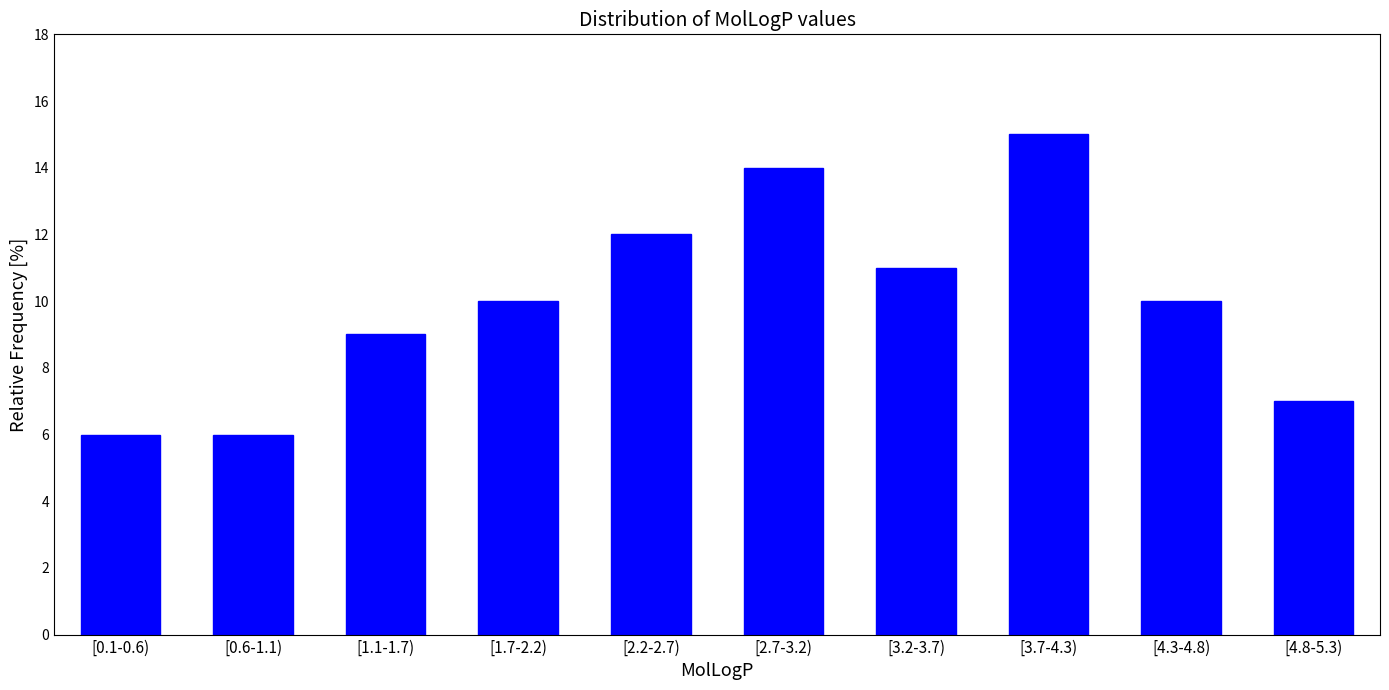

Reading left to right, what are all the values shown in this chart?

[0.1-0.6)=6.0	[0.6-1.1)=6.0	[1.1-1.7)=9.0	[1.7-2.2)=10.0	[2.2-2.7)=12.0	[2.7-3.2)=14.0	[3.2-3.7)=11.0	[3.7-4.3)=15.0	[4.3-4.8)=10.0	[4.8-5.3)=7.0